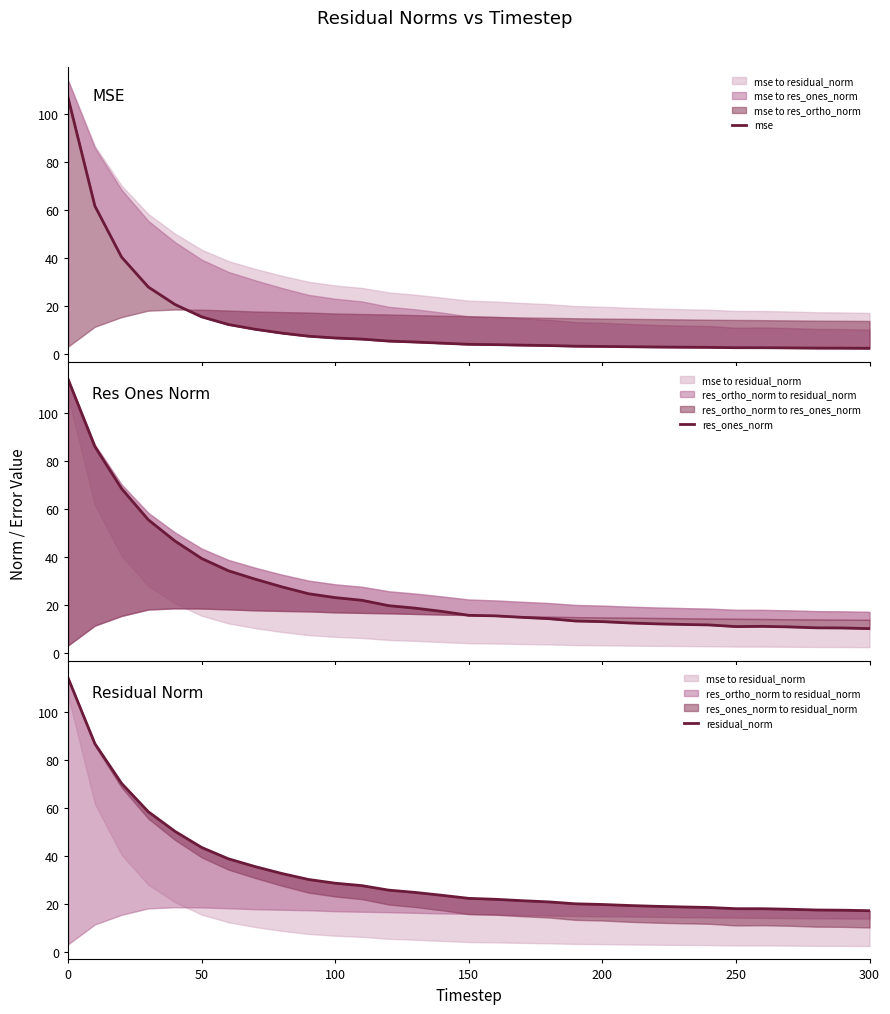

At how many categories does at least one series exceed 57?

4